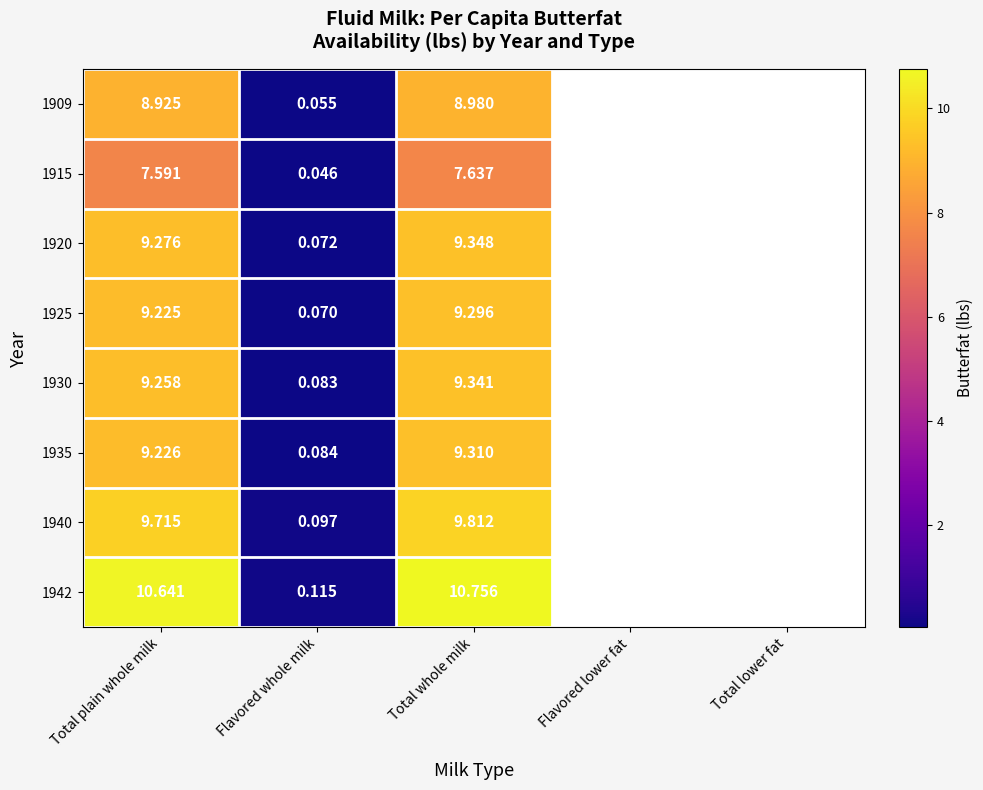

What is the difference between the maximum and minimum values in the 1909 series?

8.9